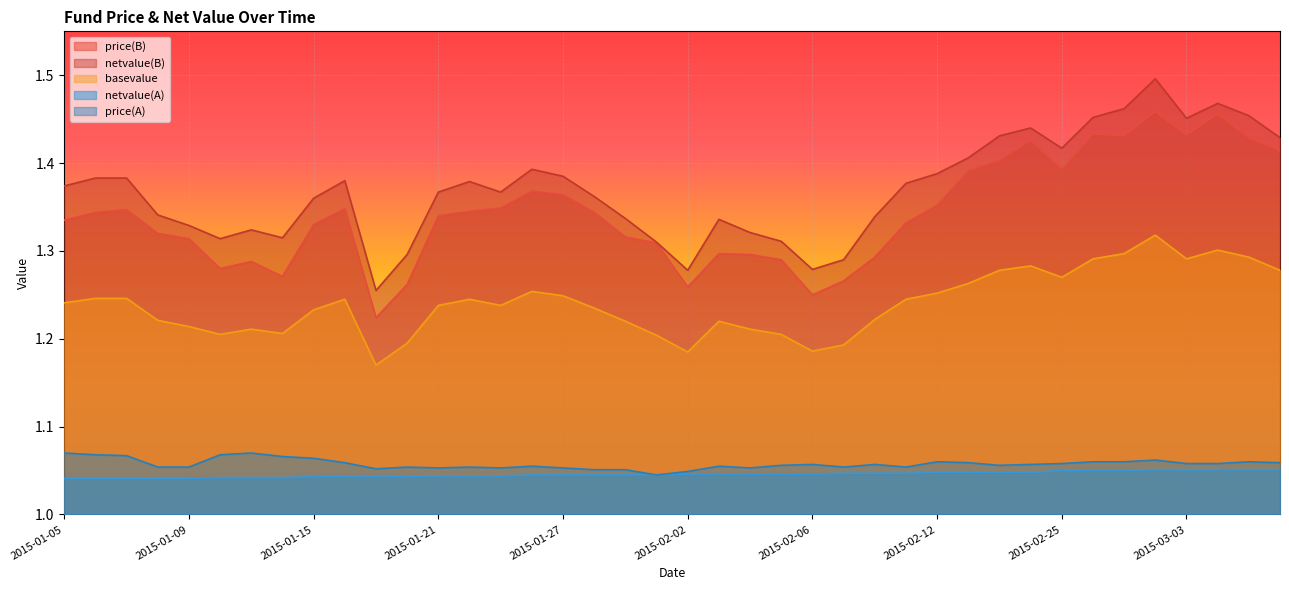

Which series changed the most between 2015-02-11 and 2015-03-06?

price(B)